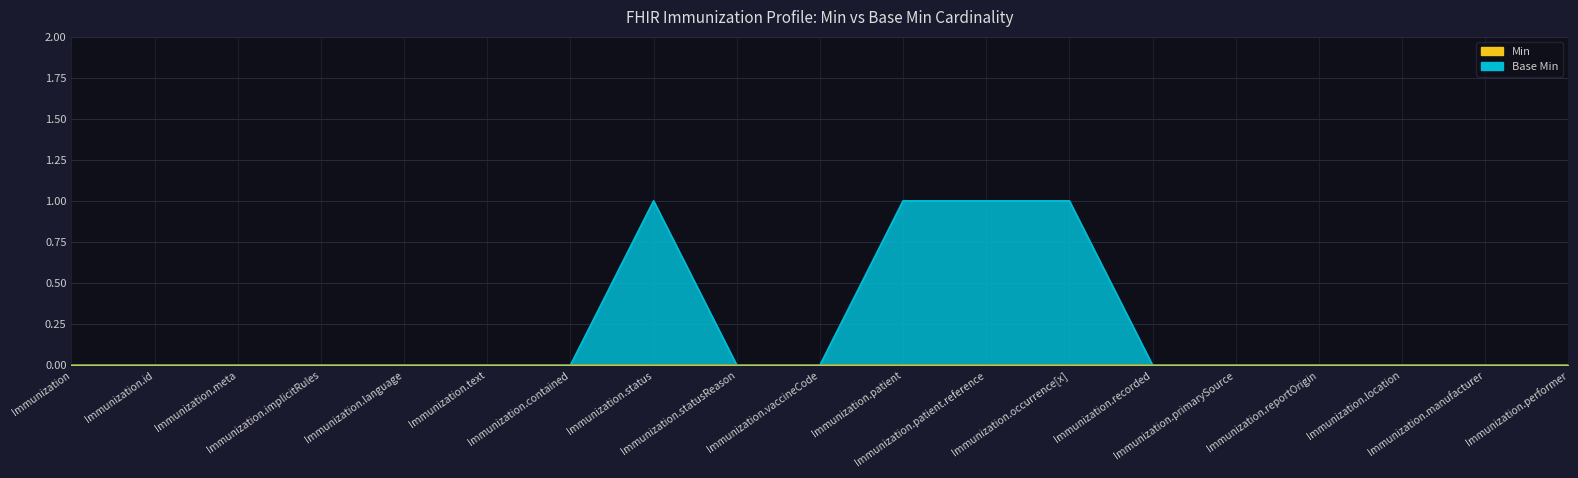

Reading right to left, extract all data points from this chart.

0	0	0	0	0	0	1	1	1	0	0	1	0	0	0	0	0	0	0